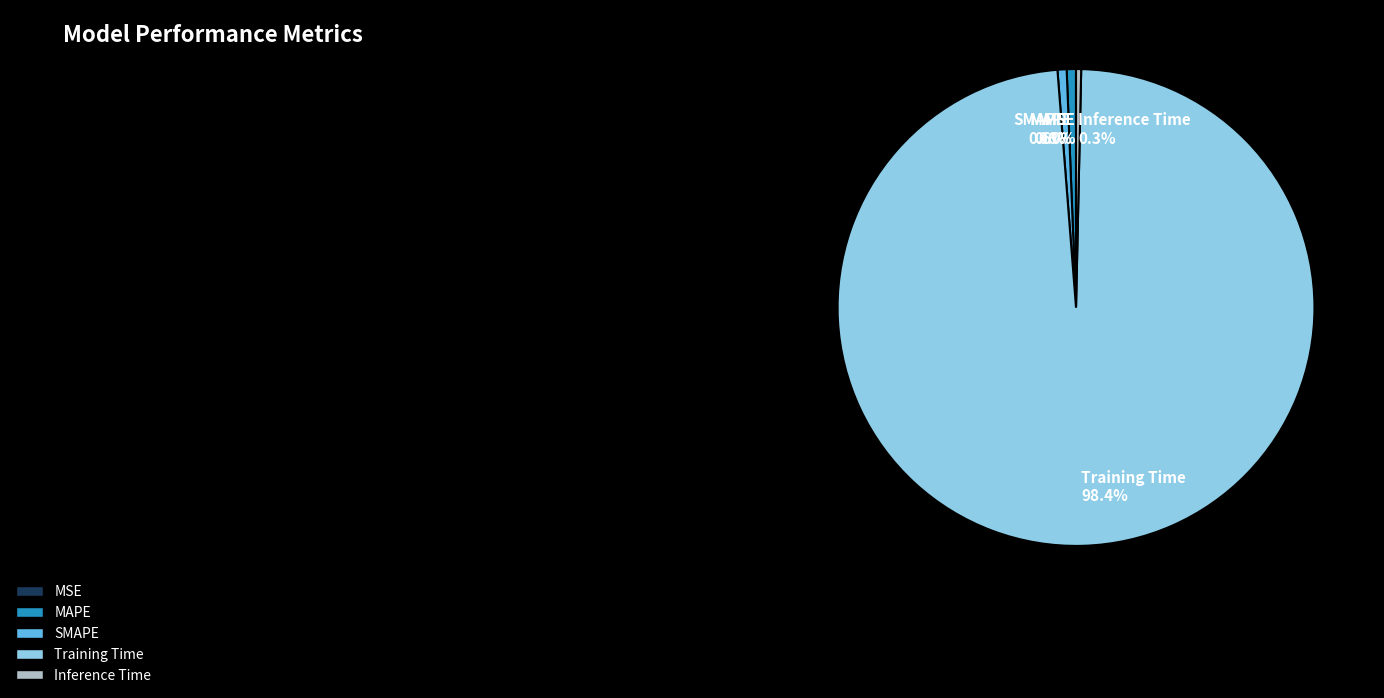

Does Training Time account for over 50% of the chart?

Yes